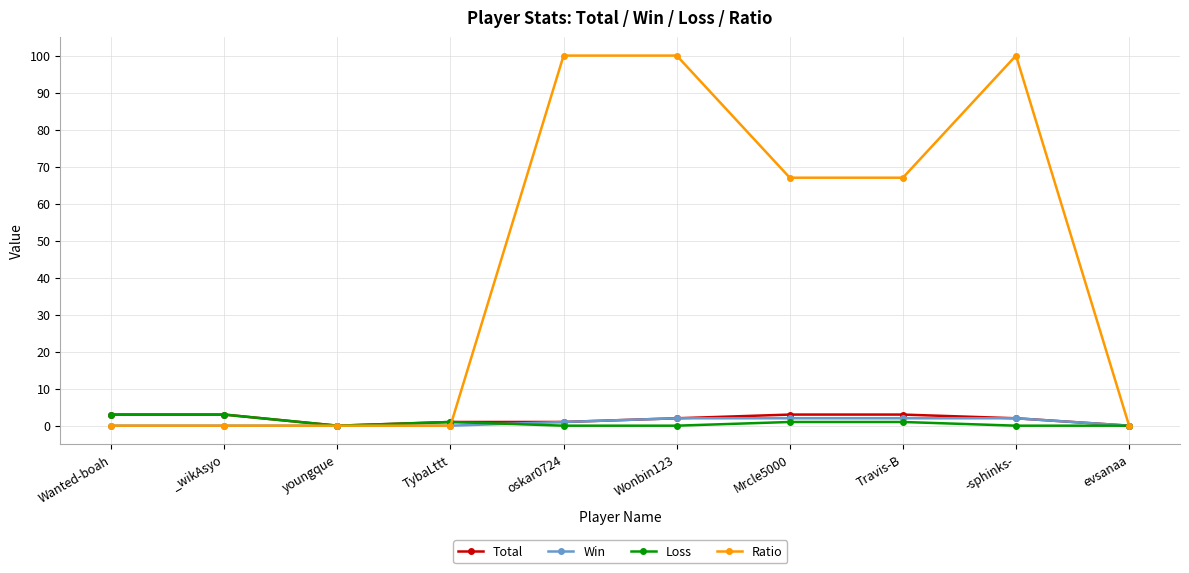

How many distinct data groups are displayed?

4